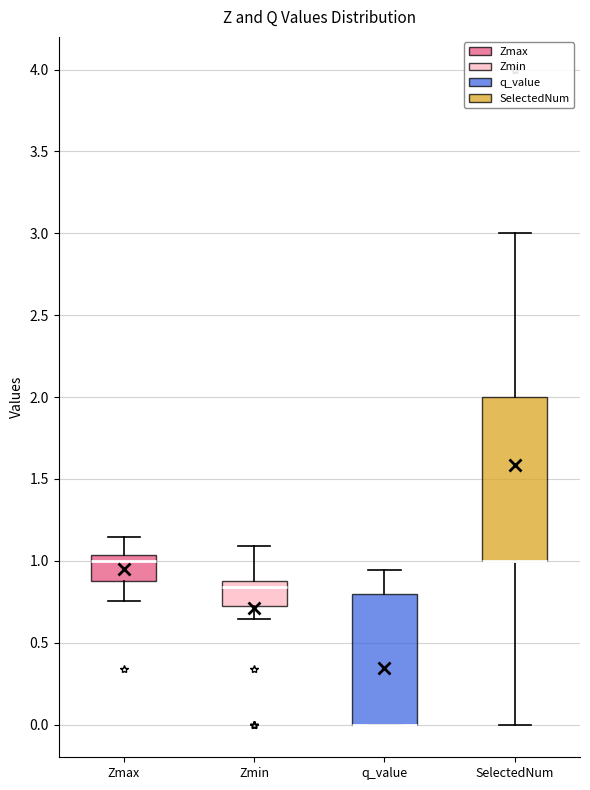

Where is the lower edge of the box for q_value on the y-axis? The values are not printed on the chart, so give them approximately, as read against the axis.

0.00